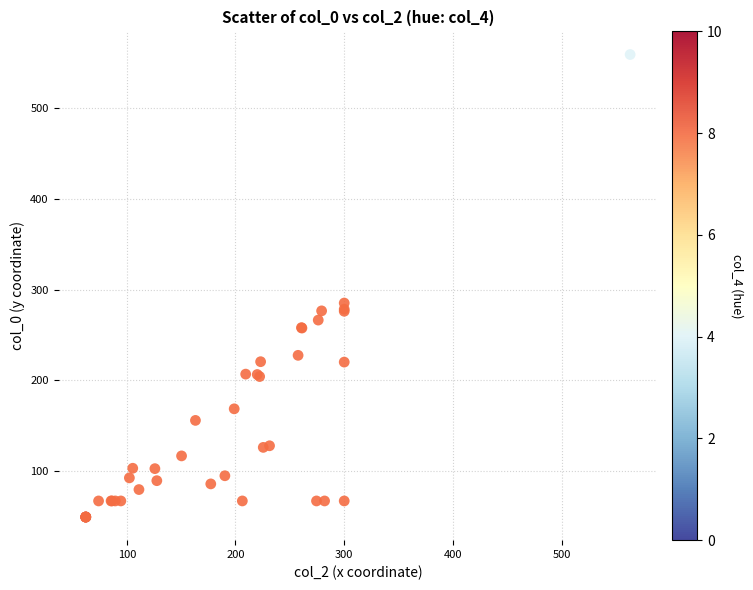

What Y value in the scatter plot is closest to 304?

285.2